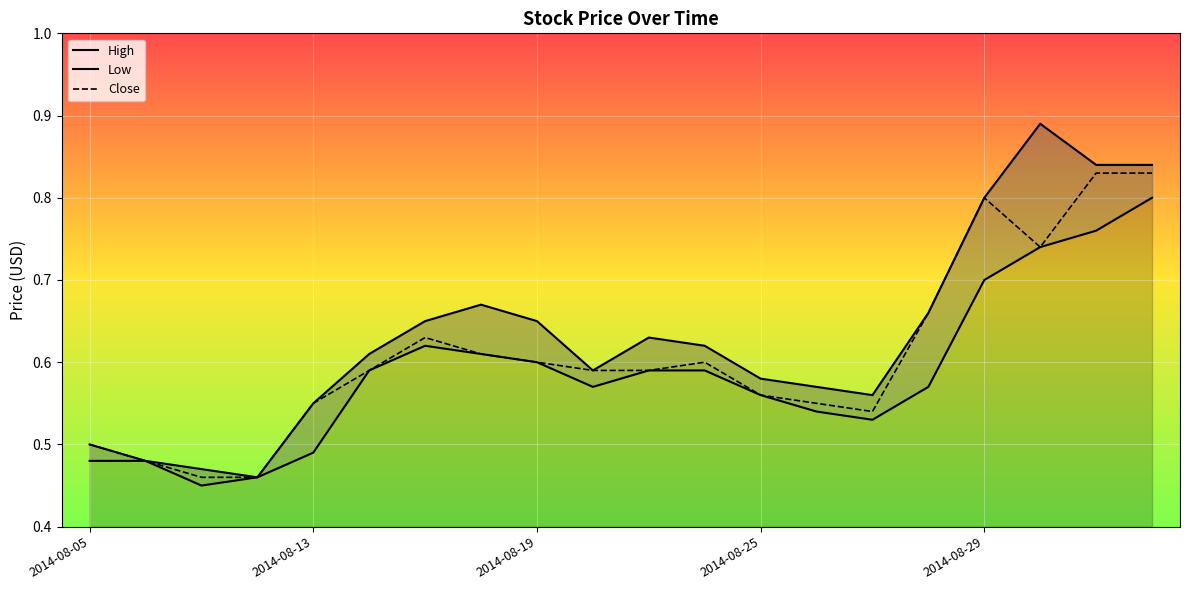

Rank the series by their maximum value, from lowest to highest.

Low, Close, High